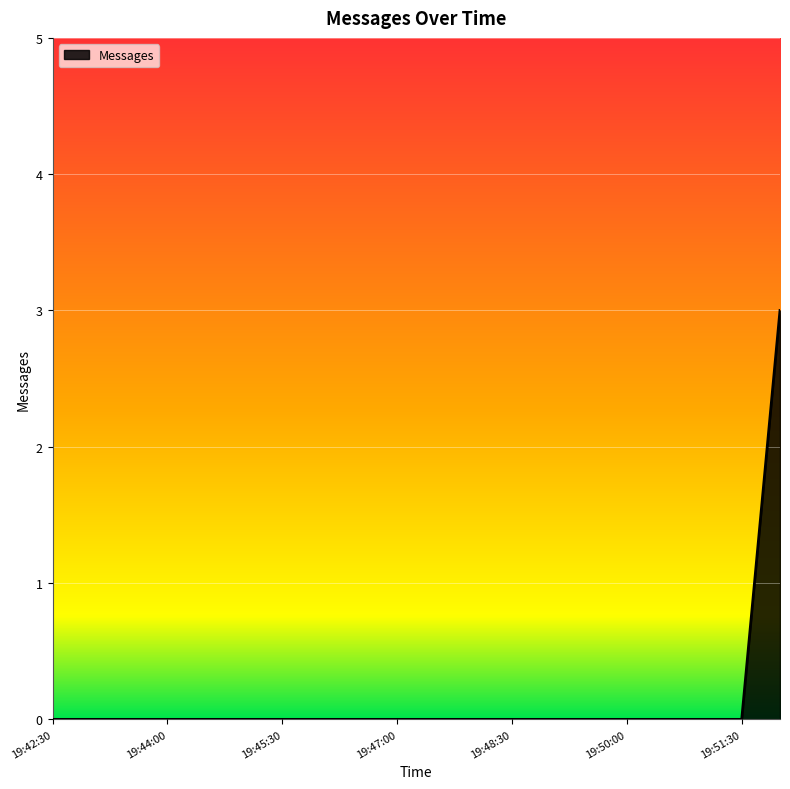

What is the difference between the maximum and minimum values?

3